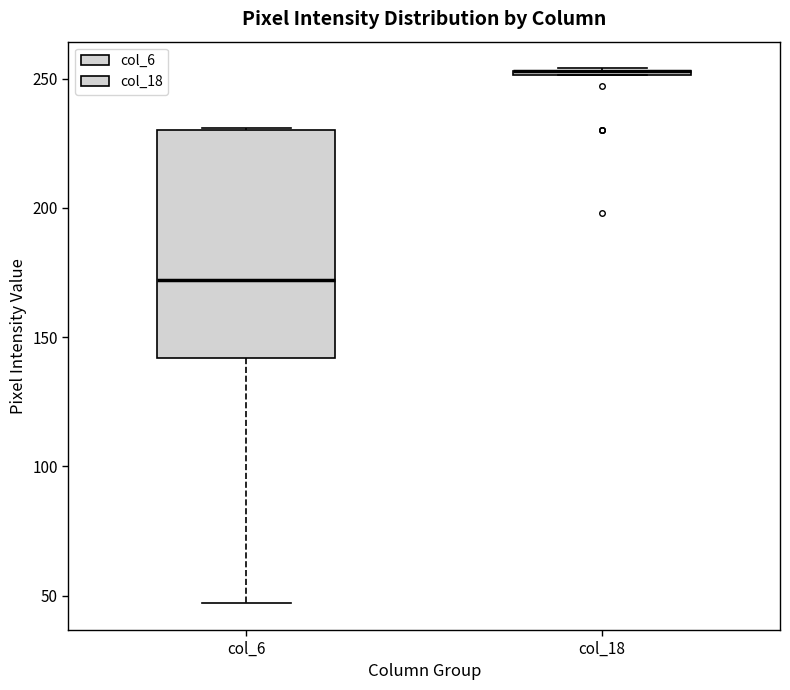

Where is the upper edge of the box for col_18 on the y-axis? The values are not printed on the chart, so give them approximately, as read against the axis.

255